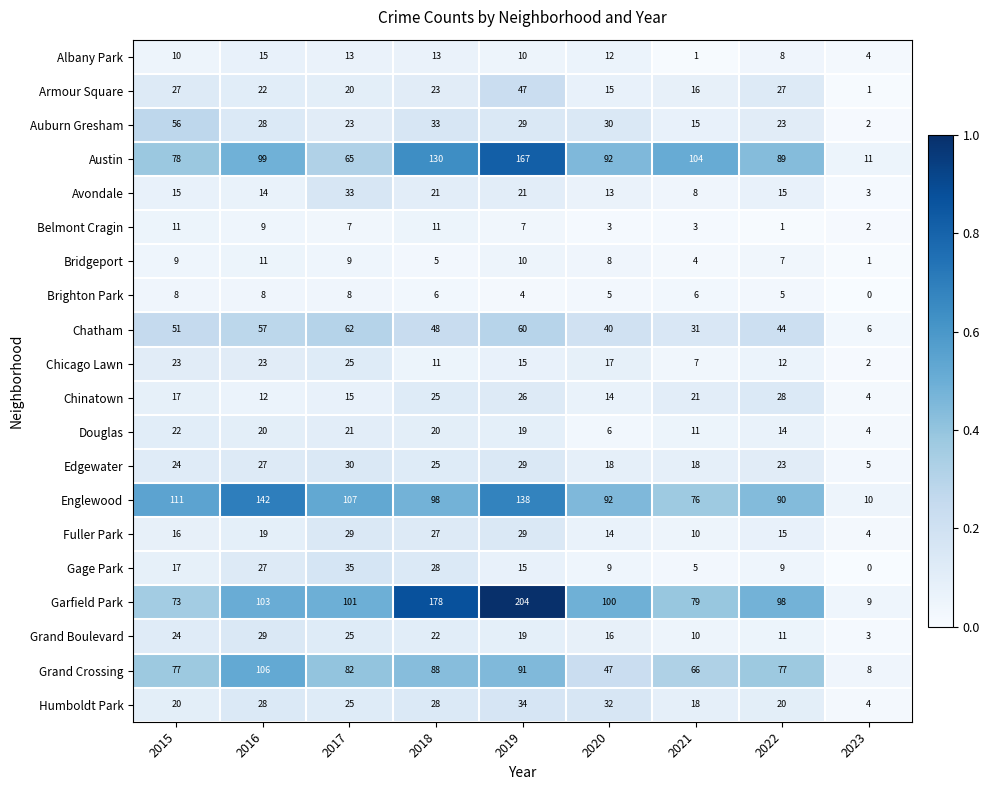

What is the difference between the maximum and minimum values in the Avondale series?

30